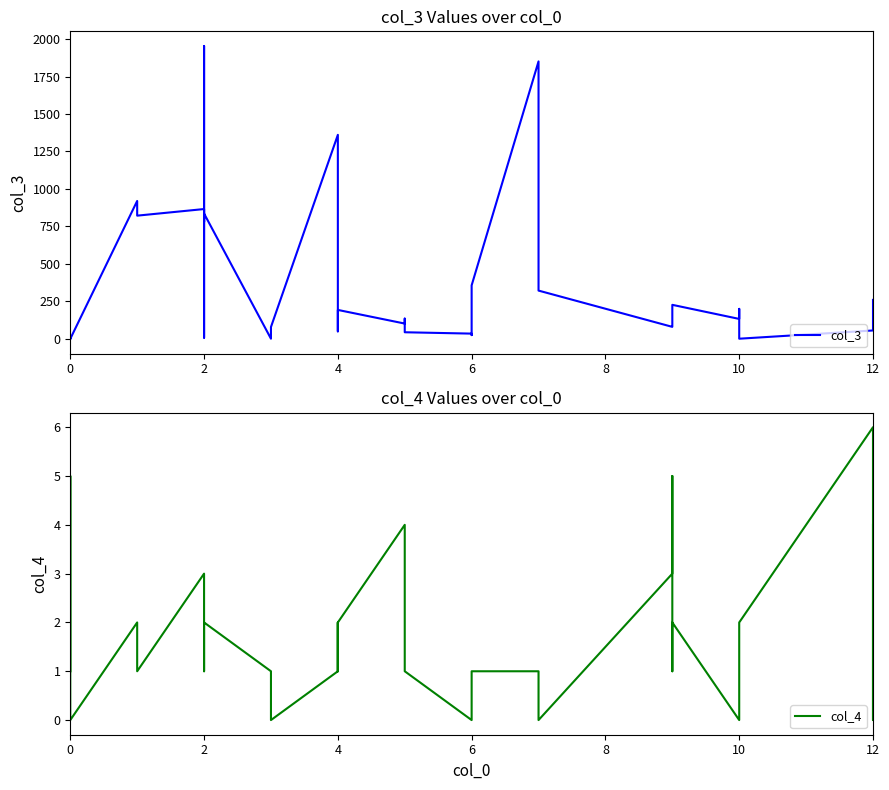

What is the greatest value displayed?

1954